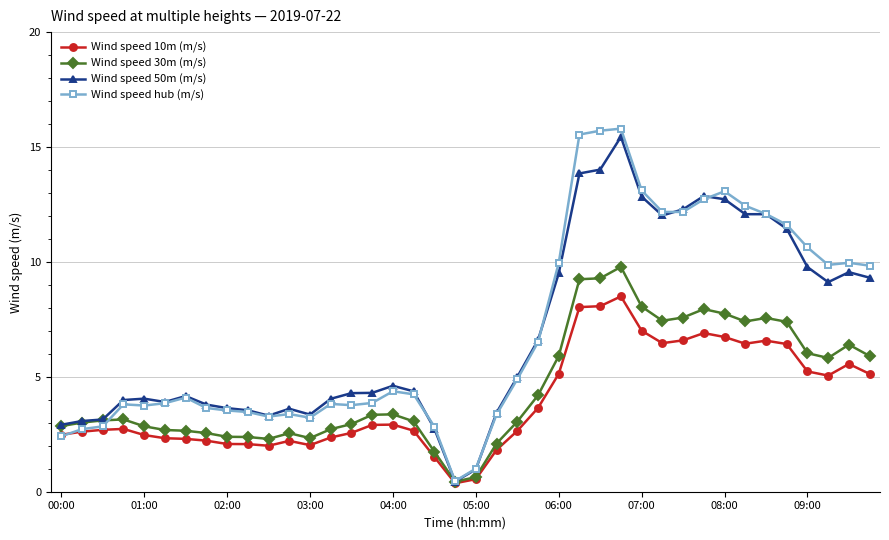

What is the value of the Wind speed 50m (m/s) point at the 39th from the left?

9.6